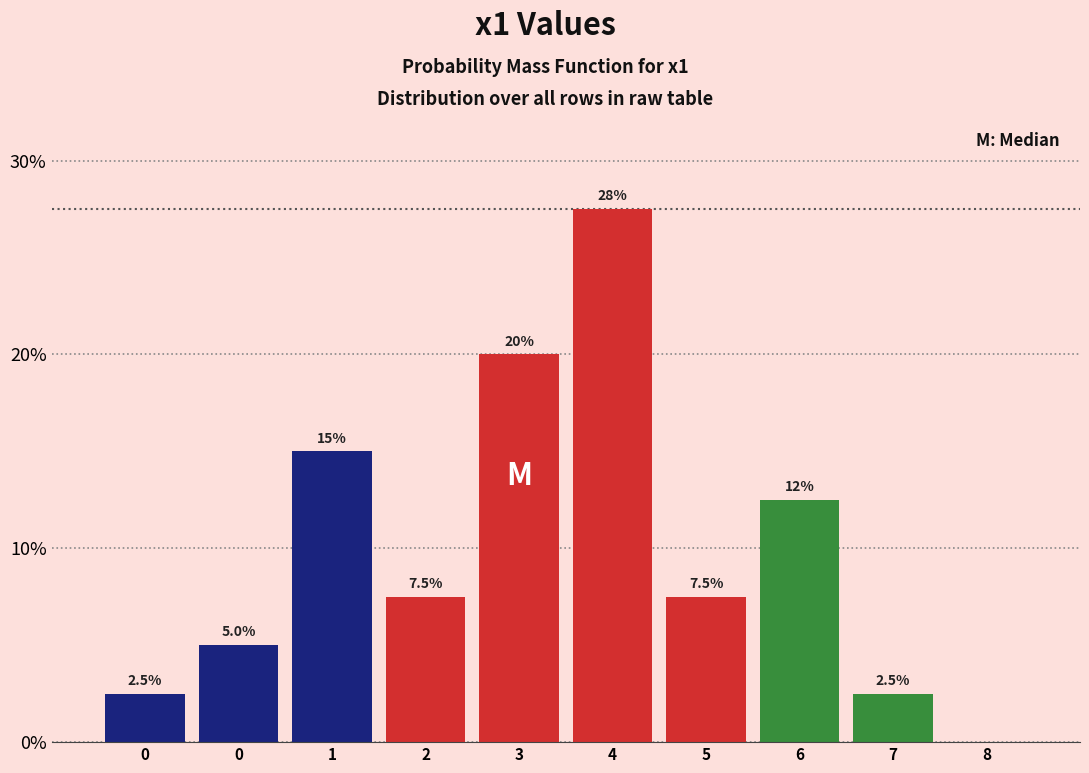

Are the bars horizontal?

No